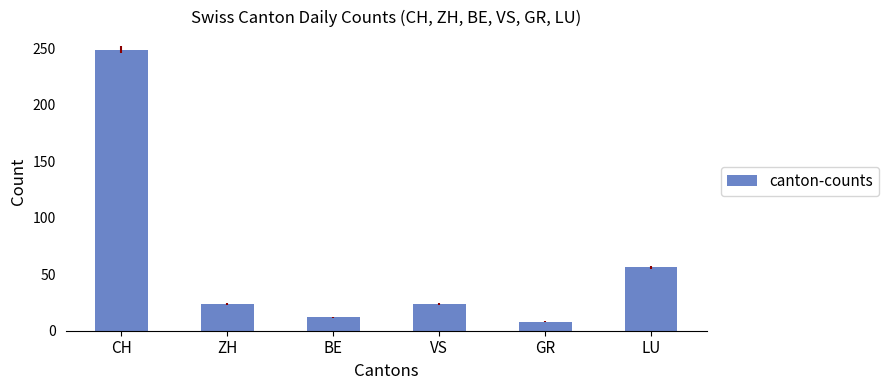

Approximately how many times larger is the value at VS compared to BE?

2.0